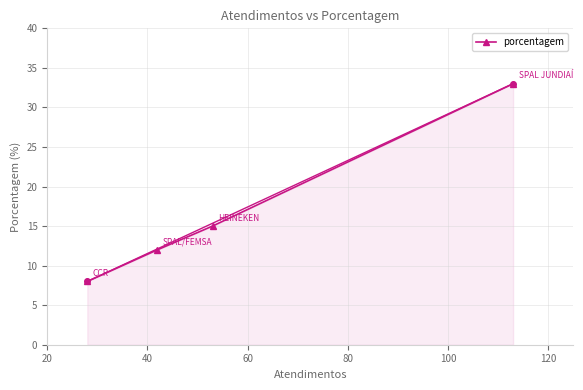

What is the smallest value displayed?

8